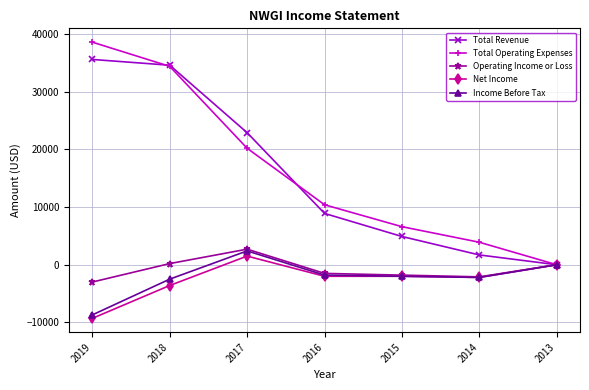

At which label does Total Operating Expenses first exceed 10400?

2019